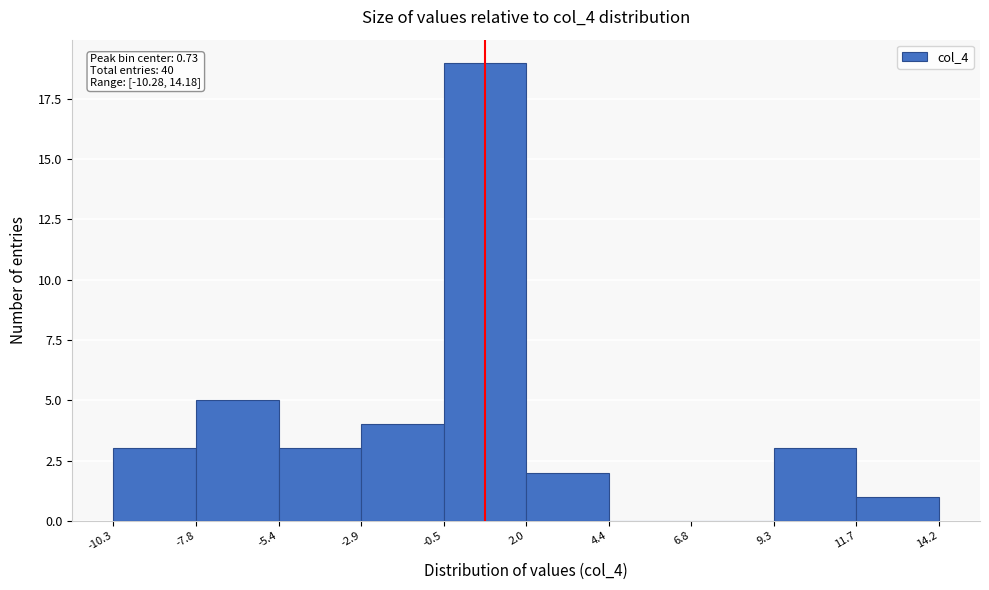

Which range on the x-axis has the tallest bar?

-0.5 to 2.0